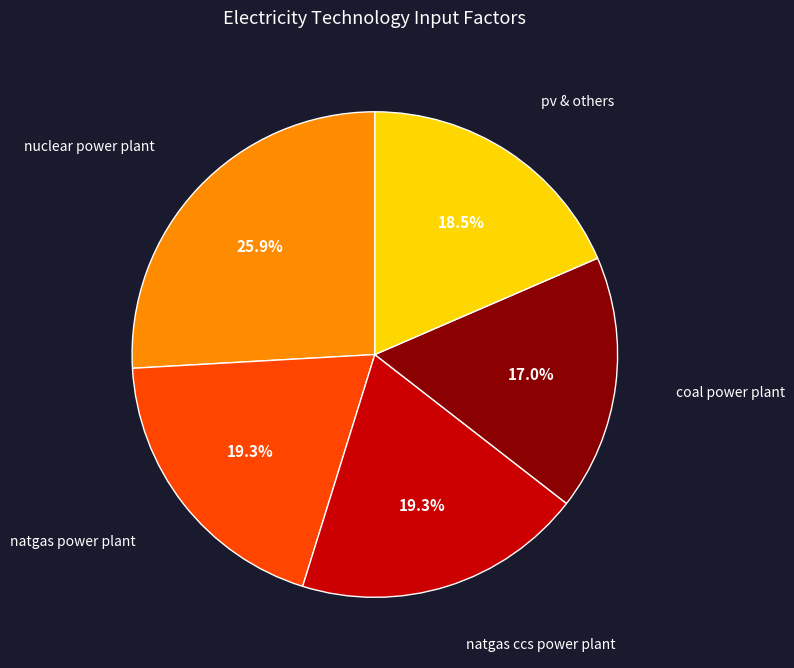

Does any single category account for the majority?

No